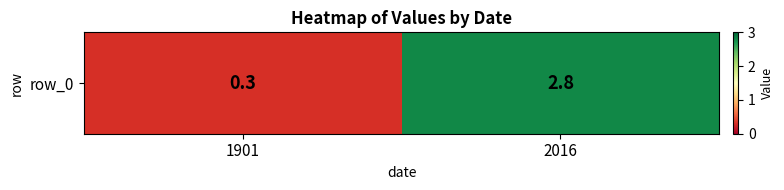

What is the maximum value shown in the chart?

2.8